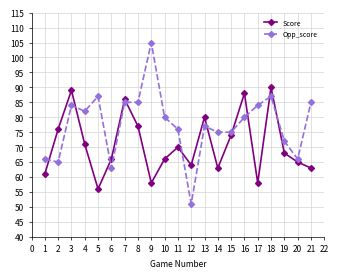

Reading left to right, list all the values displayed in this chart.

Score: 61	76	89	71	56	66	86	77	58	66	70	64	80	63	74	88	58	90	68	65	63
Opp_score: 66	65	84	82	87	63	85	85	105	80	76	51	77	75	75	80	84	87	72	66	85